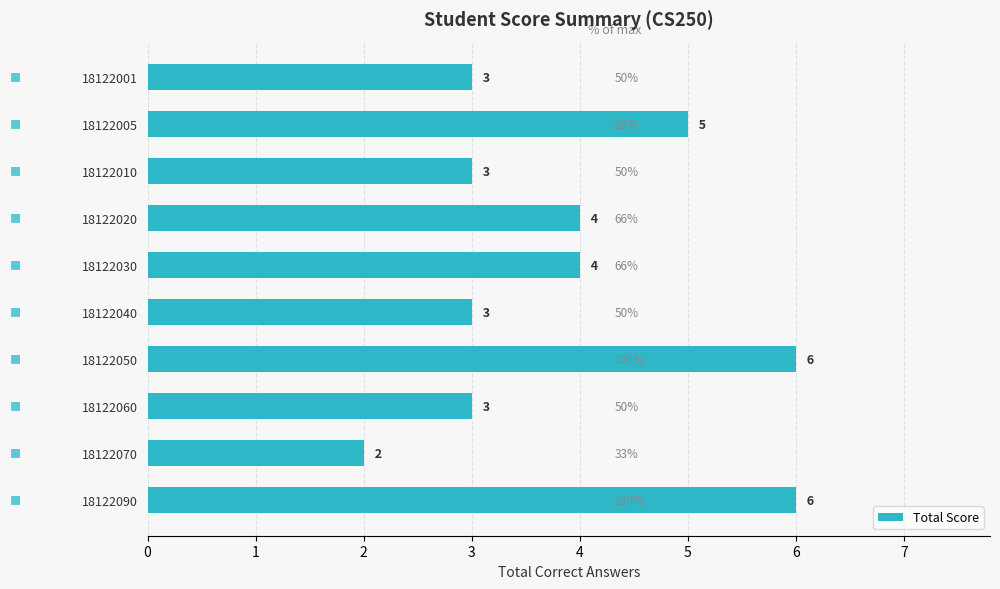

How many values are between 3 and 5?

7